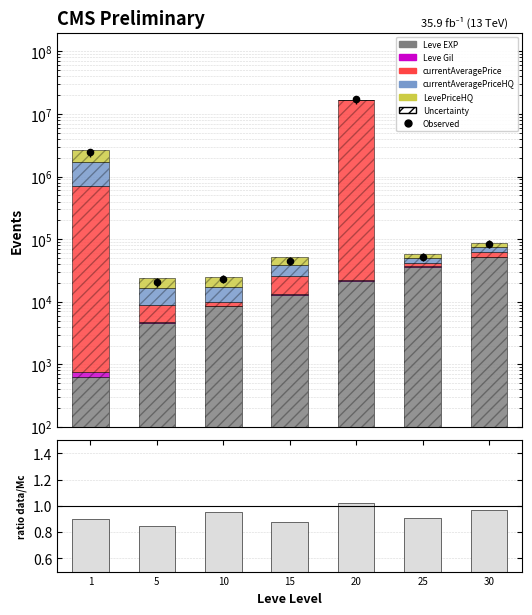

Which series has the largest Y range (max minus min)?

currentAveragePrice